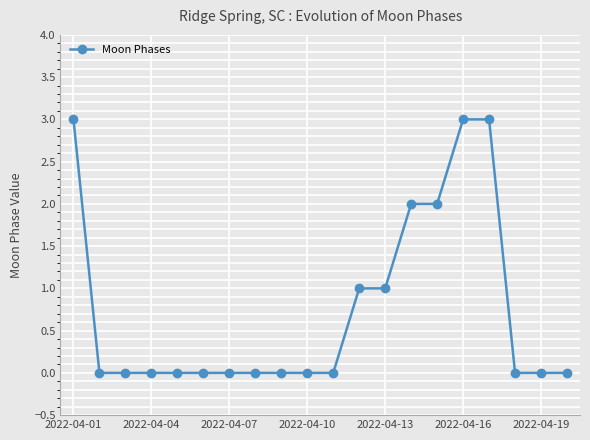

What is the difference between the maximum and minimum values?

3